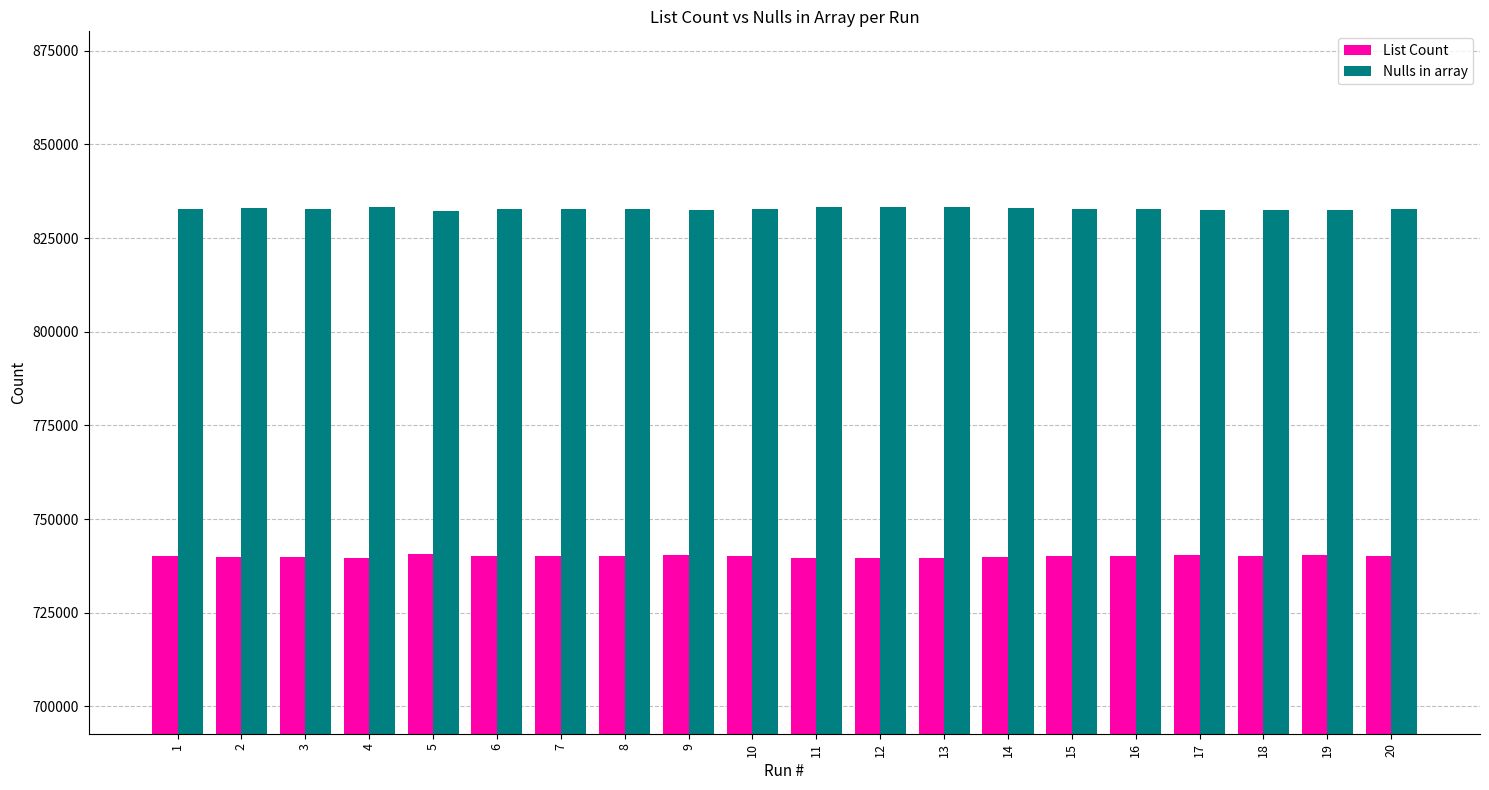

Where does the Nulls in array series first go above 832704?

2